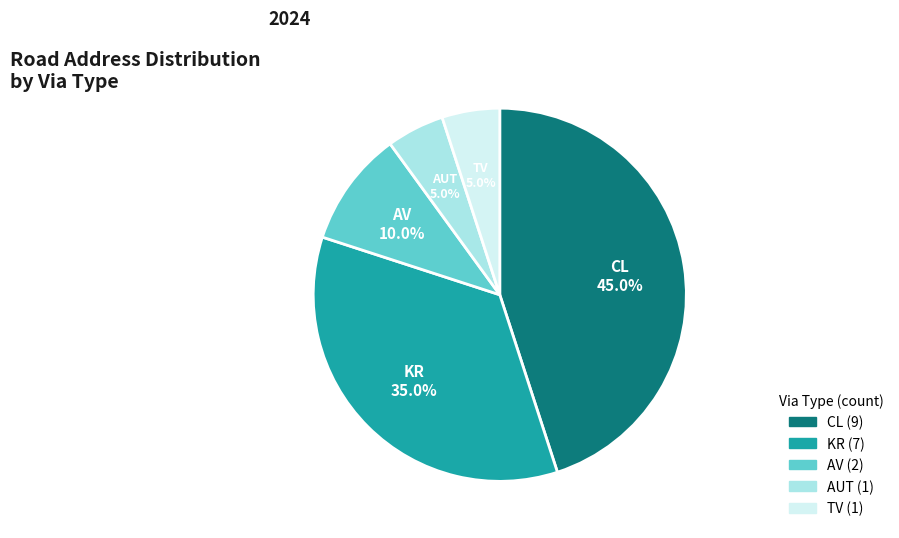

What portion of the pie excludes CL?

55.0%